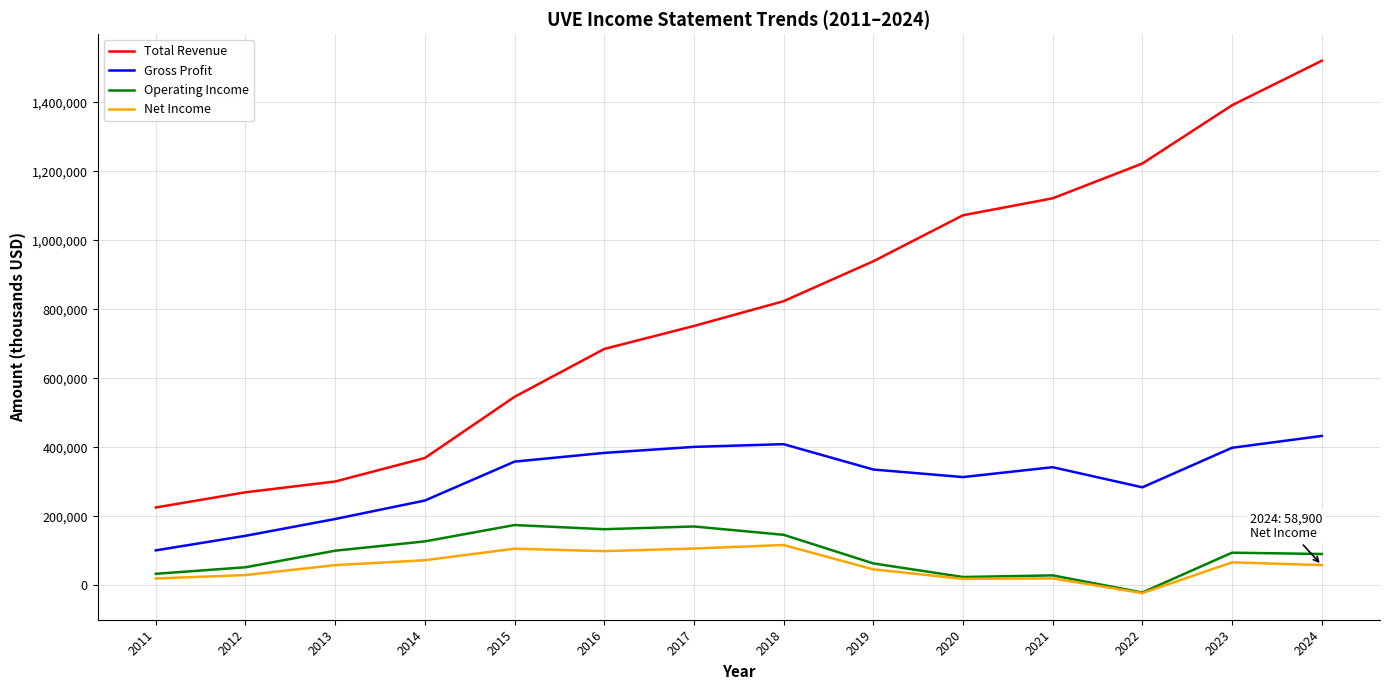

True or false: Gross Profit has more than 1 interior local peaks.

True